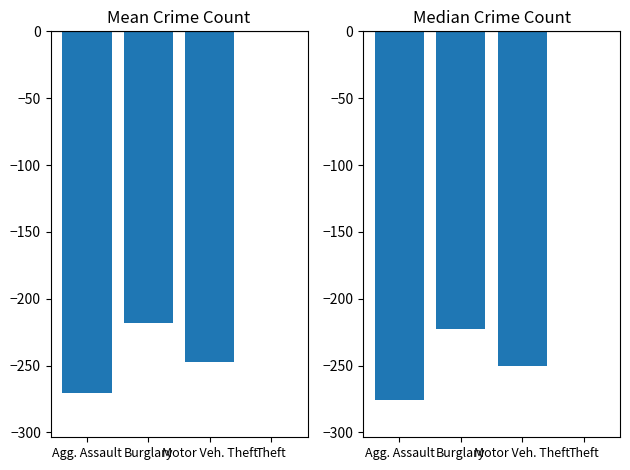

What is the sum of all Median Crime Count values?

-749.0